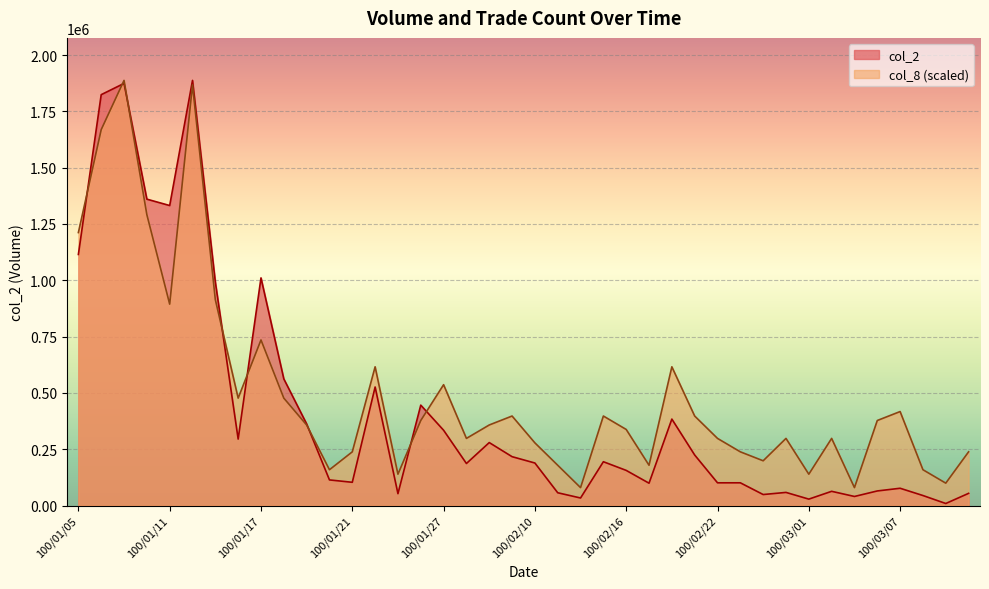

True or false: col_8 has more than 2 points higher than both neighbors.

True